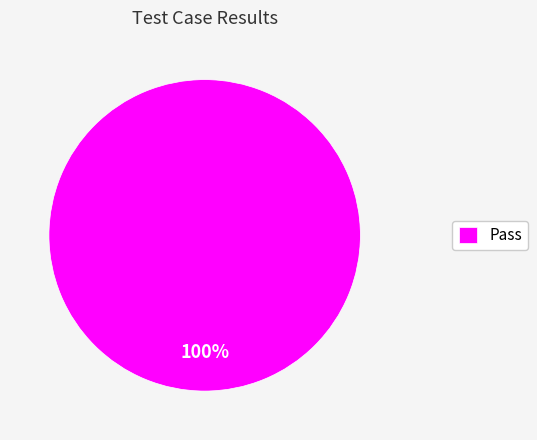

Rank the categories by value from highest to lowest.

Pass